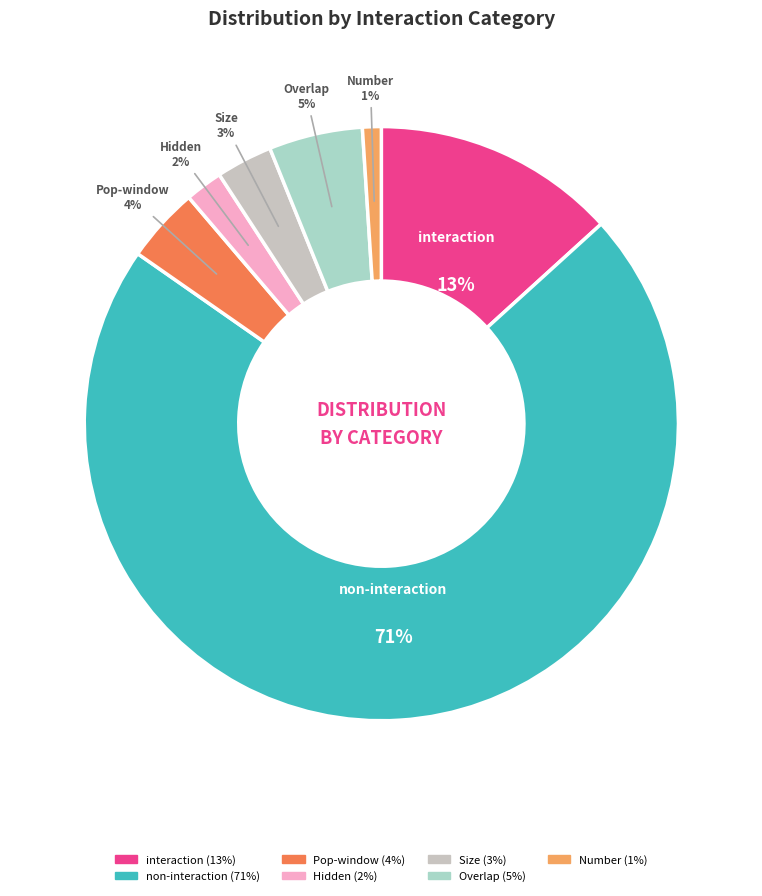

Combined, do Overlap and Size account for over 50%?

No